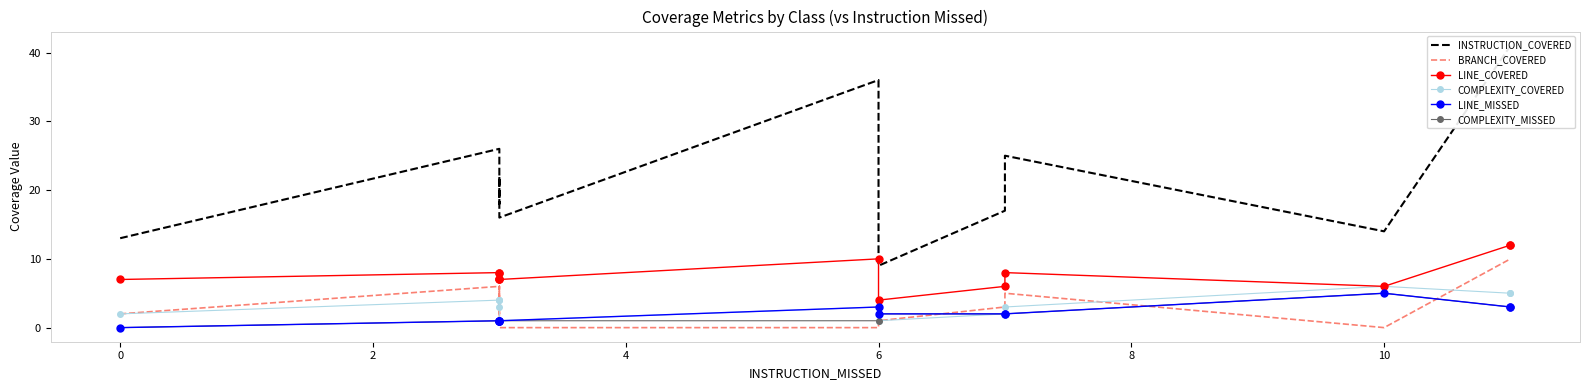

What is the maximum value shown in the chart?

41